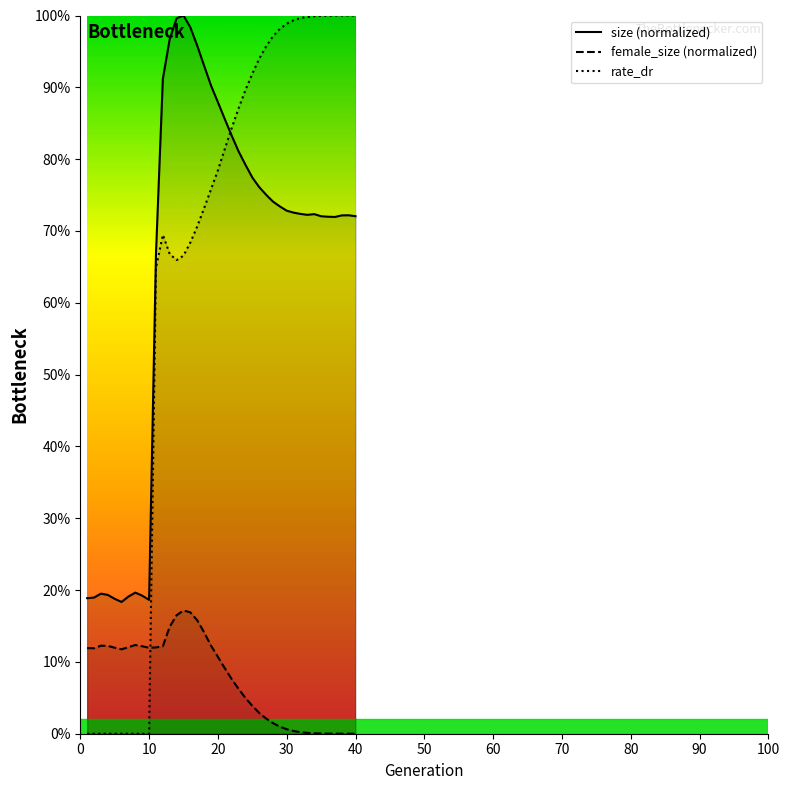

Rank the series by their maximum value, from lowest to highest.

female_size, size, rate_dr